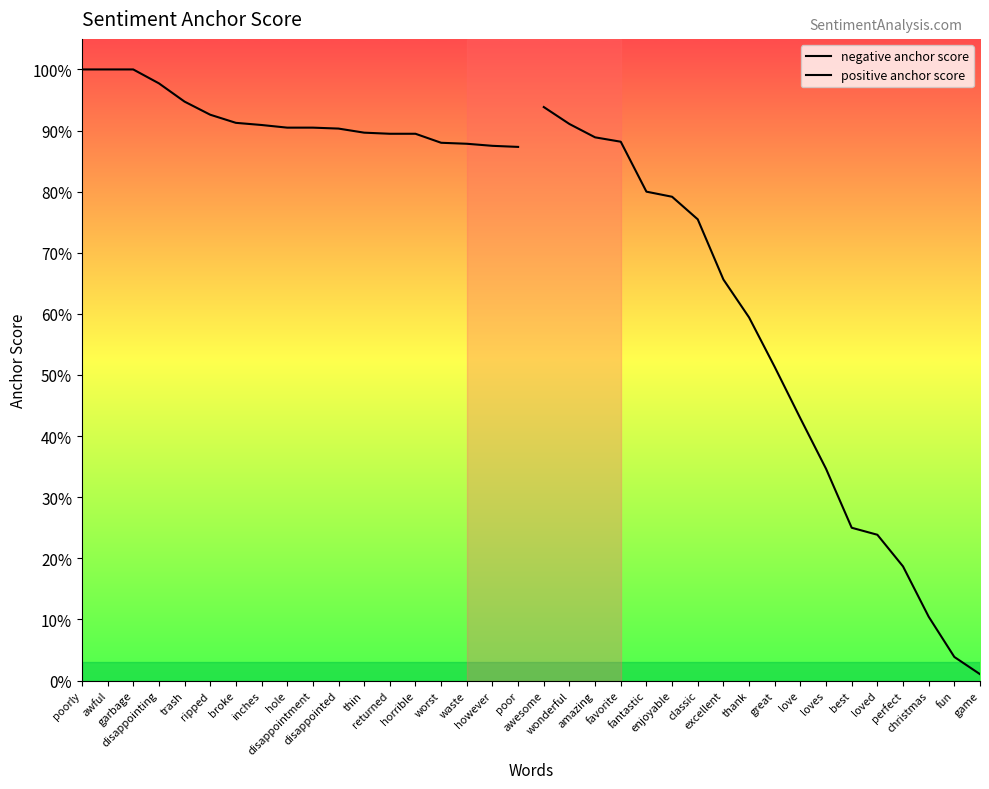

At which label is negative anchor score closest to 0?

poor